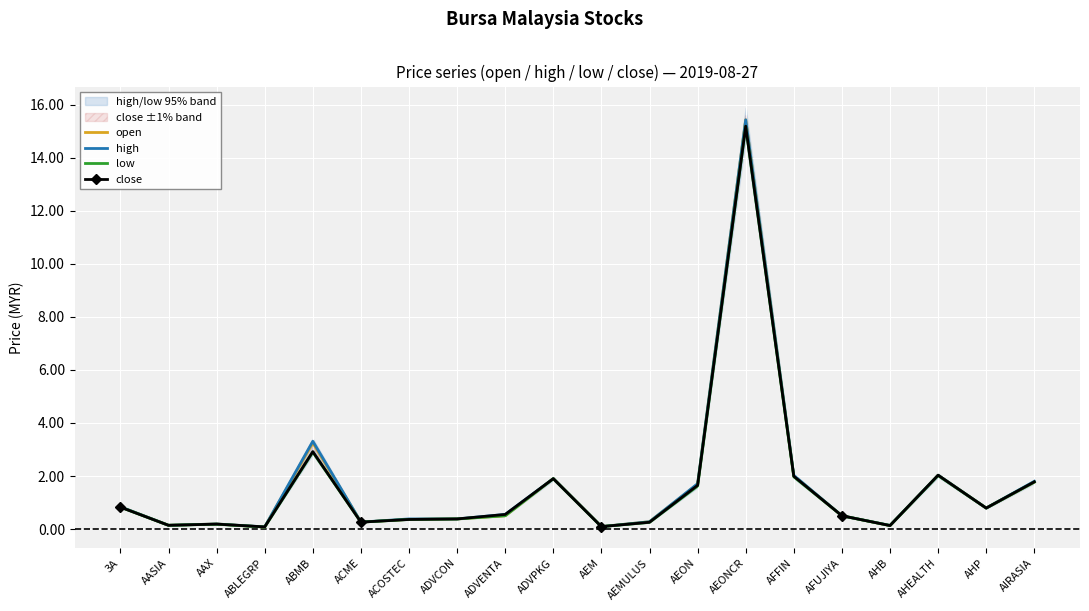

True or false: low and open intersect in this chart.

False